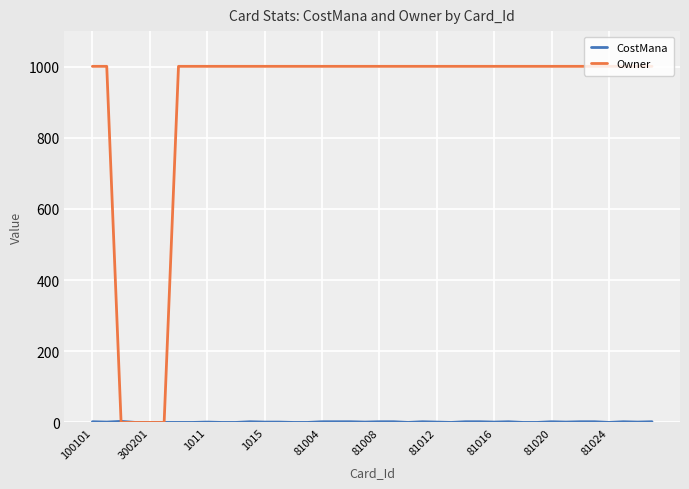

Which series has the largest total across all categories?

Owner